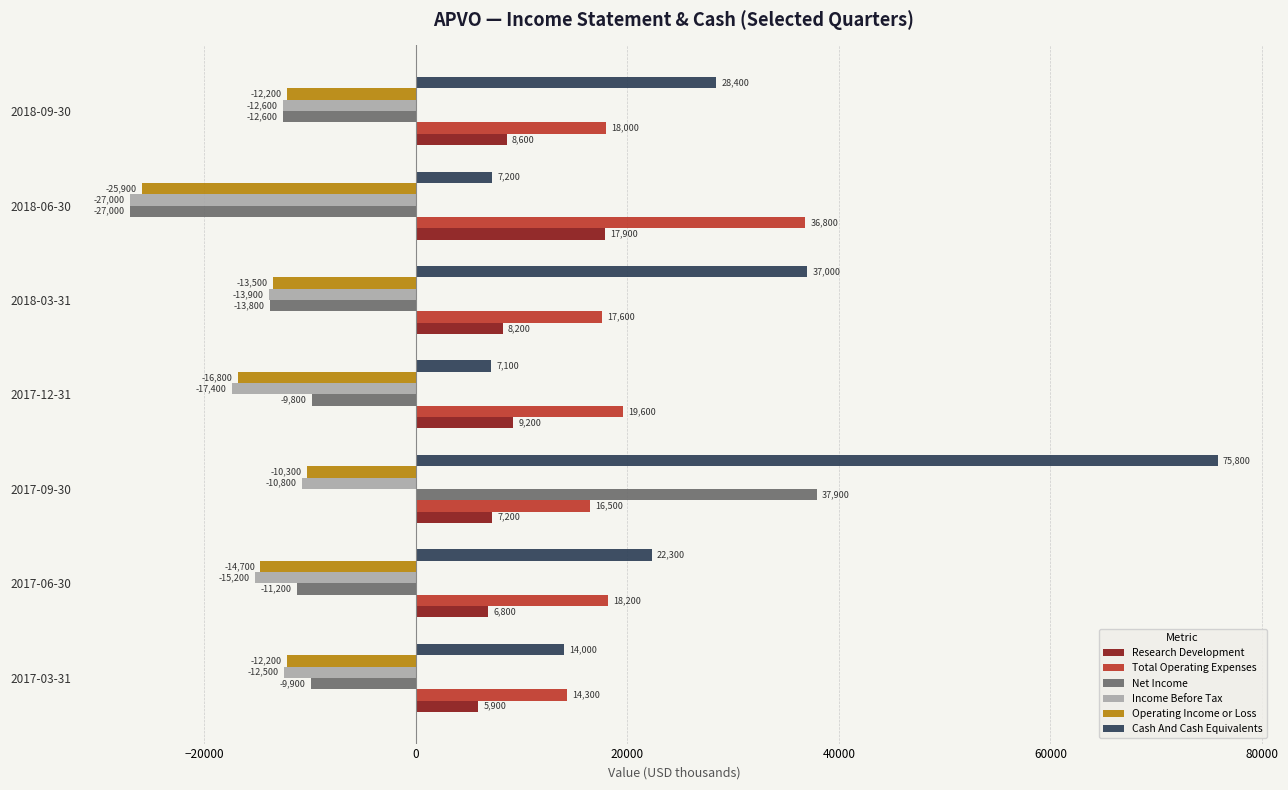

What is the average value of the Cash And Cash Equivalents series?

27400